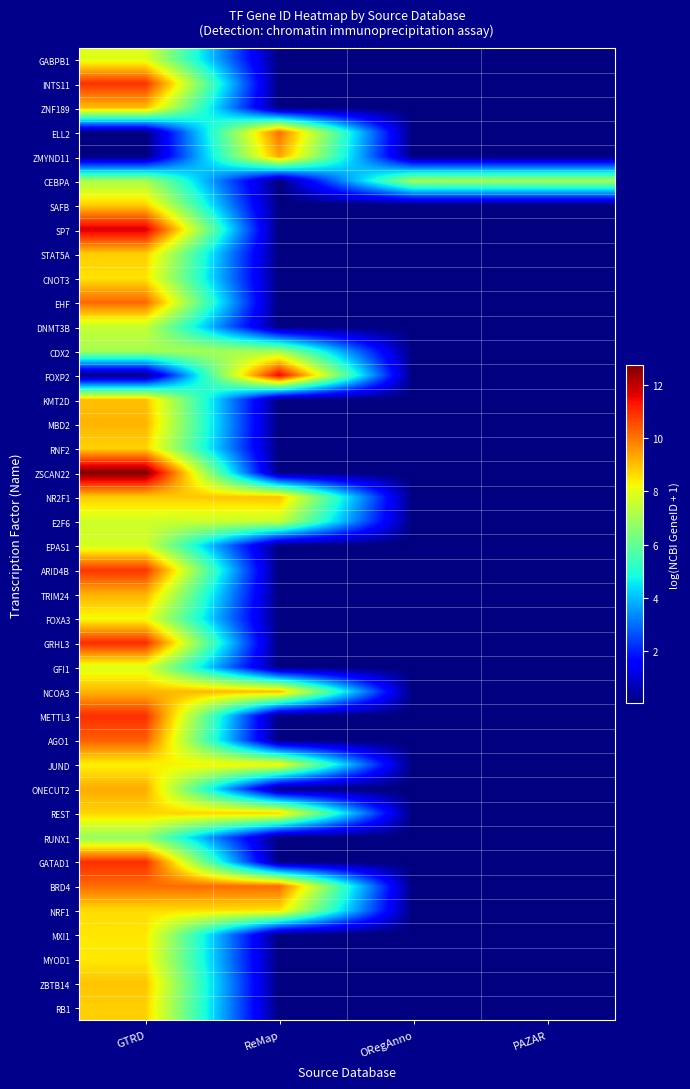

Reading left to right, extract all data points from this chart.

GABPB1: GTRD=7.9	ReMap=0.0	ORegAnno=0.0	PAZAR=0.0
INTS11: GTRD=10.9	ReMap=0.0	ORegAnno=0.0	PAZAR=0.0
ZNF189: GTRD=9.0	ReMap=0.0	ORegAnno=0.0	PAZAR=0.0
ELL2: GTRD=0.0	ReMap=10.1	ORegAnno=0.0	PAZAR=0.0
ZMYND11: GTRD=0.0	ReMap=9.4	ORegAnno=0.0	PAZAR=0.0
CEBPA: GTRD=7.0	ReMap=0.0	ORegAnno=7.0	PAZAR=7.0
SAFB: GTRD=8.8	ReMap=0.0	ORegAnno=0.0	PAZAR=0.0
SP7: GTRD=11.8	ReMap=0.0	ORegAnno=0.0	PAZAR=0.0
STAT5A: GTRD=8.8	ReMap=0.0	ORegAnno=0.0	PAZAR=0.0
CNOT3: GTRD=8.5	ReMap=0.0	ORegAnno=0.0	PAZAR=0.0
EHF: GTRD=10.2	ReMap=0.0	ORegAnno=0.0	PAZAR=0.0
DNMT3B: GTRD=7.5	ReMap=0.0	ORegAnno=0.0	PAZAR=0.0
CDX2: GTRD=7.0	ReMap=7.0	ORegAnno=0.0	PAZAR=0.0
FOXP2: GTRD=0.0	ReMap=11.6	ORegAnno=0.0	PAZAR=0.0
KMT2D: GTRD=9.0	ReMap=0.0	ORegAnno=0.0	PAZAR=0.0
MBD2: GTRD=9.2	ReMap=0.0	ORegAnno=0.0	PAZAR=0.0
RNF2: GTRD=8.7	ReMap=0.0	ORegAnno=0.0	PAZAR=0.0
ZSCAN22: GTRD=12.8	ReMap=0.0	ORegAnno=0.0	PAZAR=0.0
NR2F1: GTRD=8.9	ReMap=9.0	ORegAnno=0.0	PAZAR=0.0
E2F6: GTRD=7.6	ReMap=7.5	ORegAnno=0.0	PAZAR=0.0
EPAS1: GTRD=7.7	ReMap=0.0	ORegAnno=0.0	PAZAR=0.0
ARID4B: GTRD=10.9	ReMap=0.0	ORegAnno=0.0	PAZAR=0.0
TRIM24: GTRD=9.2	ReMap=0.0	ORegAnno=0.0	PAZAR=0.0
FOXA3: GTRD=8.2	ReMap=0.0	ORegAnno=0.0	PAZAR=0.0
GRHL3: GTRD=11.0	ReMap=0.0	ORegAnno=0.0	PAZAR=0.0
GFI1: GTRD=7.9	ReMap=0.0	ORegAnno=0.0	PAZAR=0.0
NCOA3: GTRD=9.1	ReMap=9.0	ORegAnno=0.0	PAZAR=0.0
METTL3: GTRD=11.0	ReMap=0.0	ORegAnno=0.0	PAZAR=0.0
AGO1: GTRD=10.3	ReMap=0.0	ORegAnno=0.0	PAZAR=0.0
JUND: GTRD=8.3	ReMap=8.3	ORegAnno=0.0	PAZAR=0.0
ONECUT2: GTRD=9.3	ReMap=0.0	ORegAnno=0.0	PAZAR=0.0
REST: GTRD=8.7	ReMap=8.8	ORegAnno=0.0	PAZAR=0.0
RUNX1: GTRD=6.8	ReMap=0.0	ORegAnno=0.0	PAZAR=0.0
GATAD1: GTRD=11.0	ReMap=0.0	ORegAnno=0.0	PAZAR=0.0
BRD4: GTRD=10.1	ReMap=10.2	ORegAnno=0.0	PAZAR=0.0
NRF1: GTRD=8.6	ReMap=8.5	ORegAnno=0.0	PAZAR=0.0
MXI1: GTRD=8.5	ReMap=0.0	ORegAnno=0.0	PAZAR=0.0
MYOD1: GTRD=8.5	ReMap=0.0	ORegAnno=0.0	PAZAR=0.0
ZBTB14: GTRD=8.9	ReMap=0.0	ORegAnno=0.0	PAZAR=0.0
RB1: GTRD=8.8	ReMap=0.0	ORegAnno=0.0	PAZAR=0.0